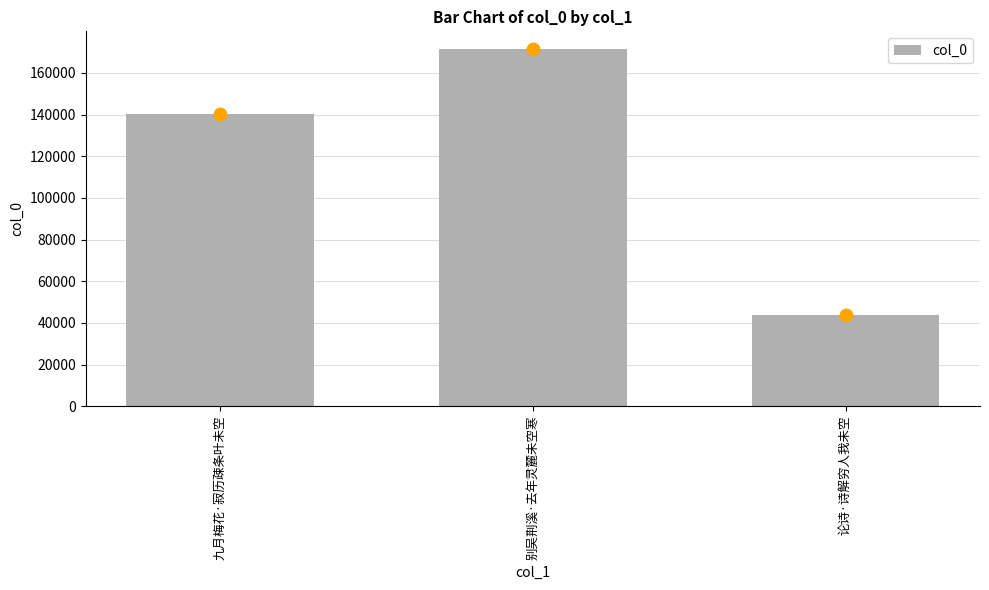

What is the average value?

118491